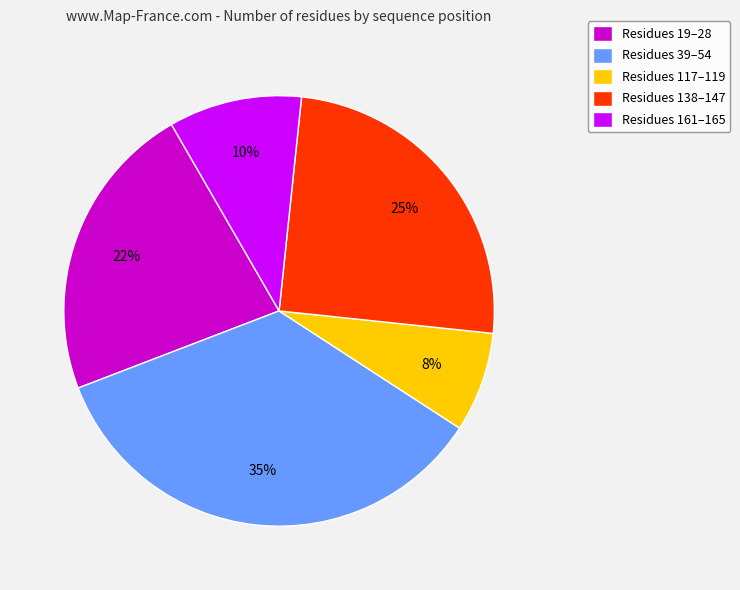

How many segments does this pie chart have?

5